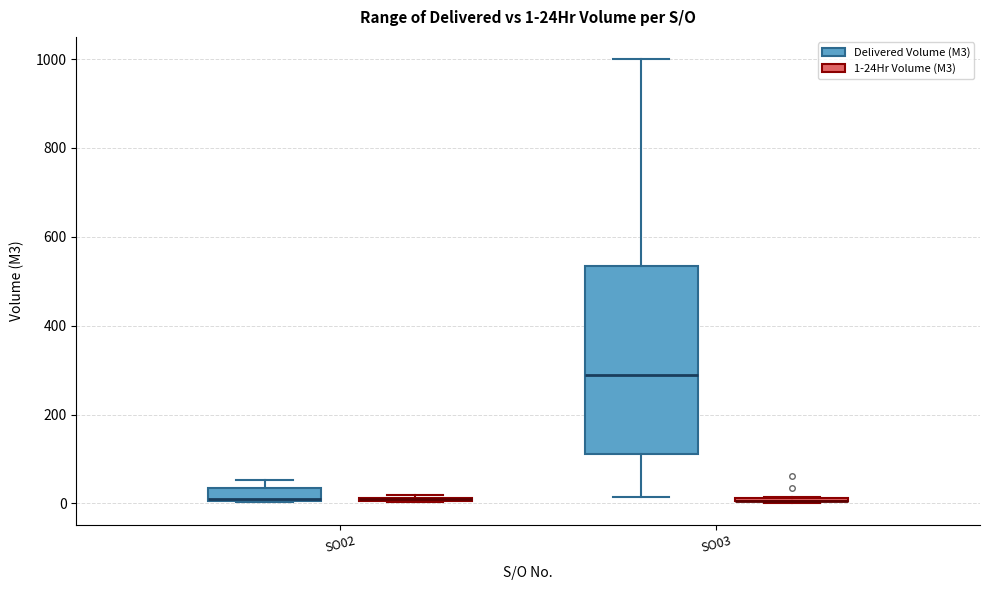

Which box is the tallest, from its lower edge to its upper edge?

SO03 (Delivered Volume (M3))